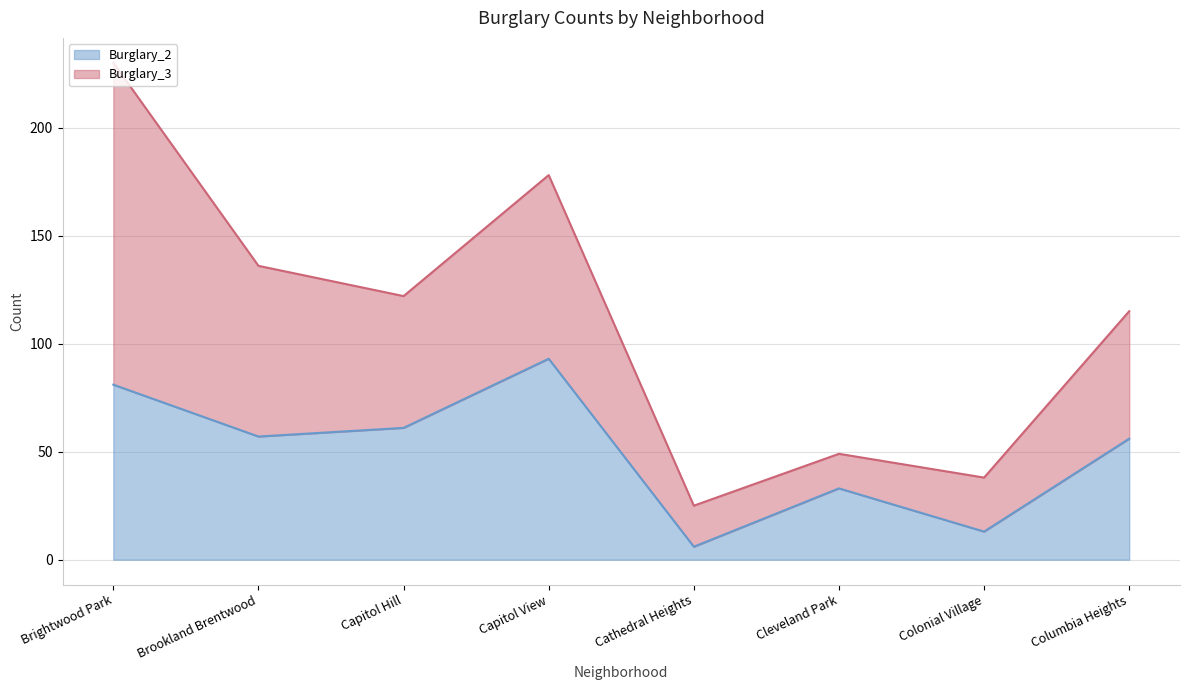

What is the average value?

50